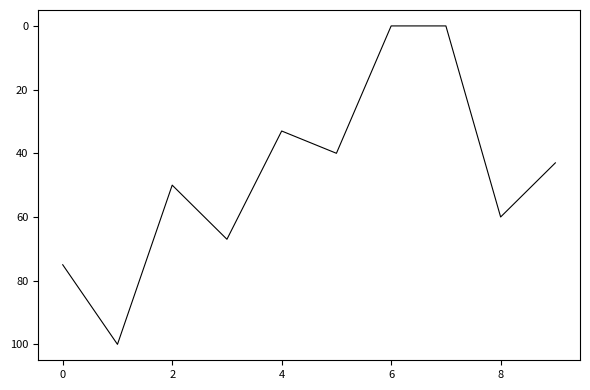

What is the difference between the maximum and minimum values?

100